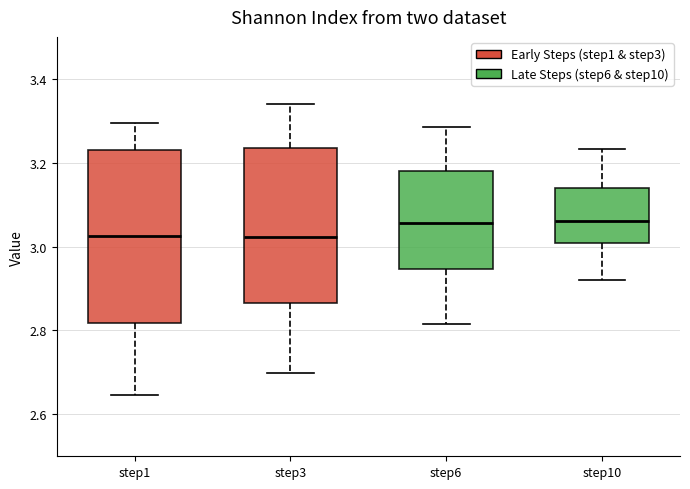

Which box is the tallest, from its lower edge to its upper edge?

step1